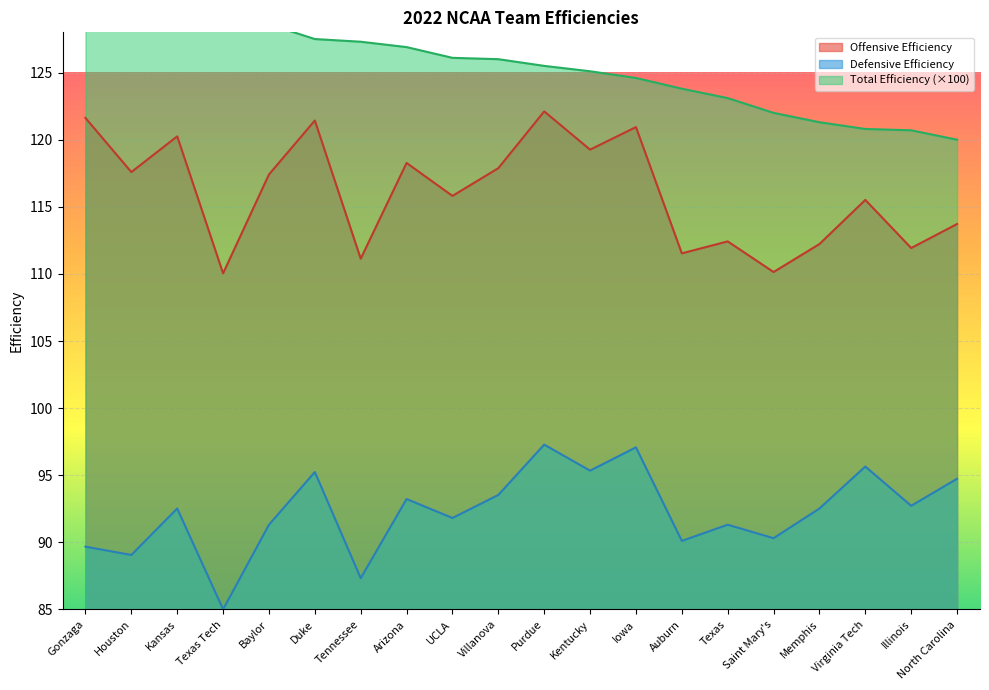

Where is Total Efficiency nearest to the value 127?

Arizona